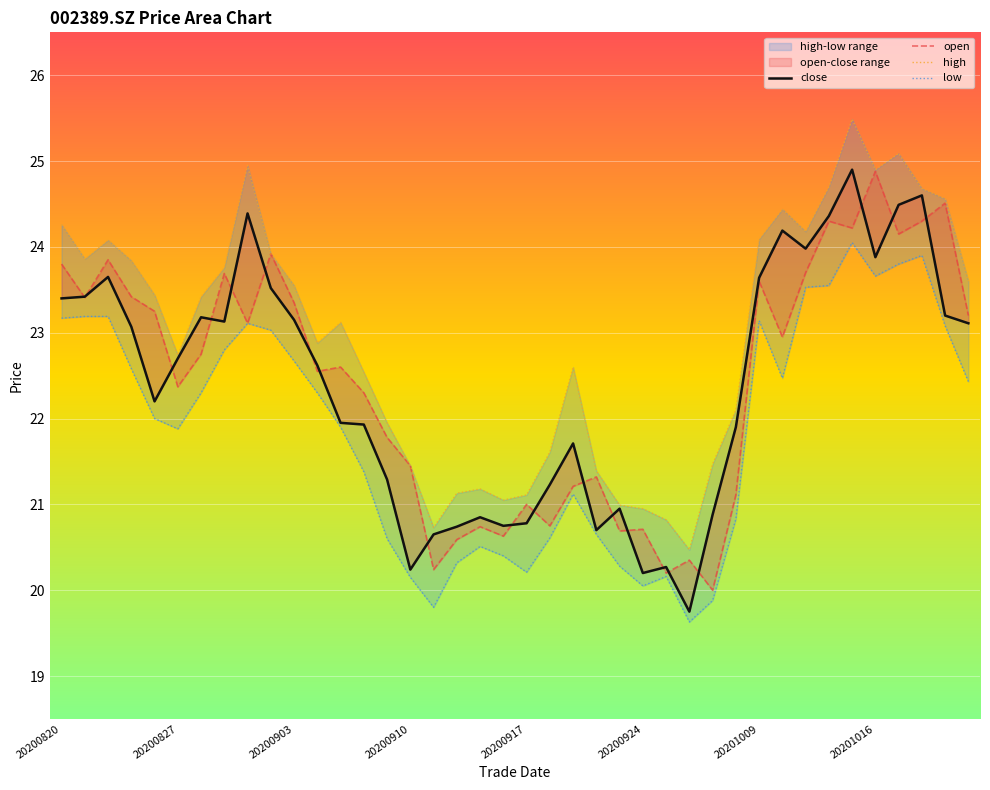

Which series has the largest range (max minus min)?

close